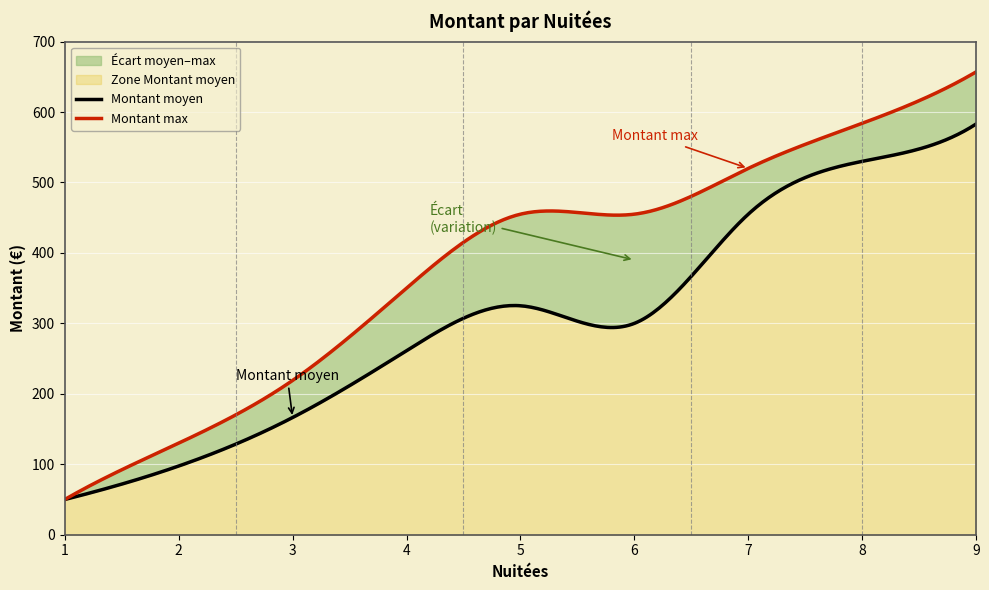

Does the chart display data point markers on the line(s)?

No